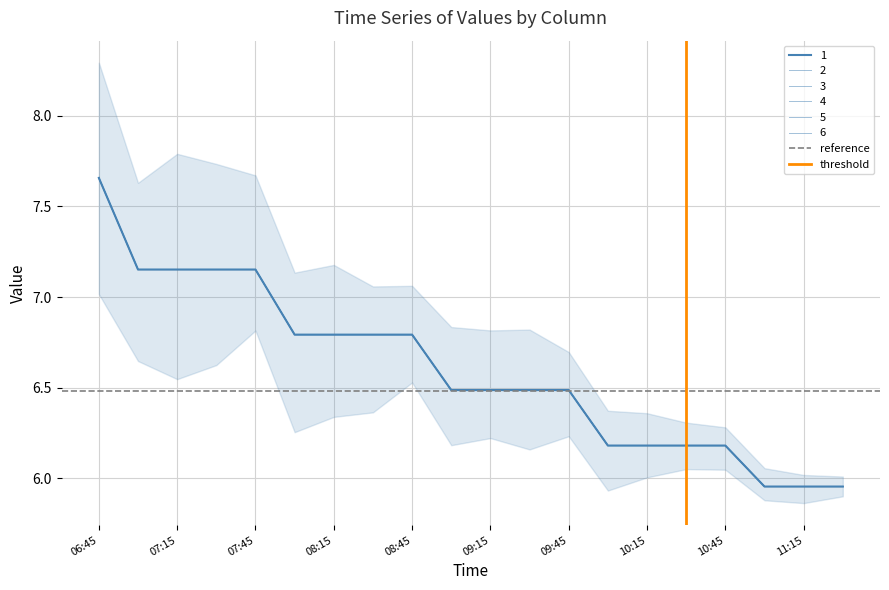

The value of reference at 07:15 is 11.6. True or false?

False